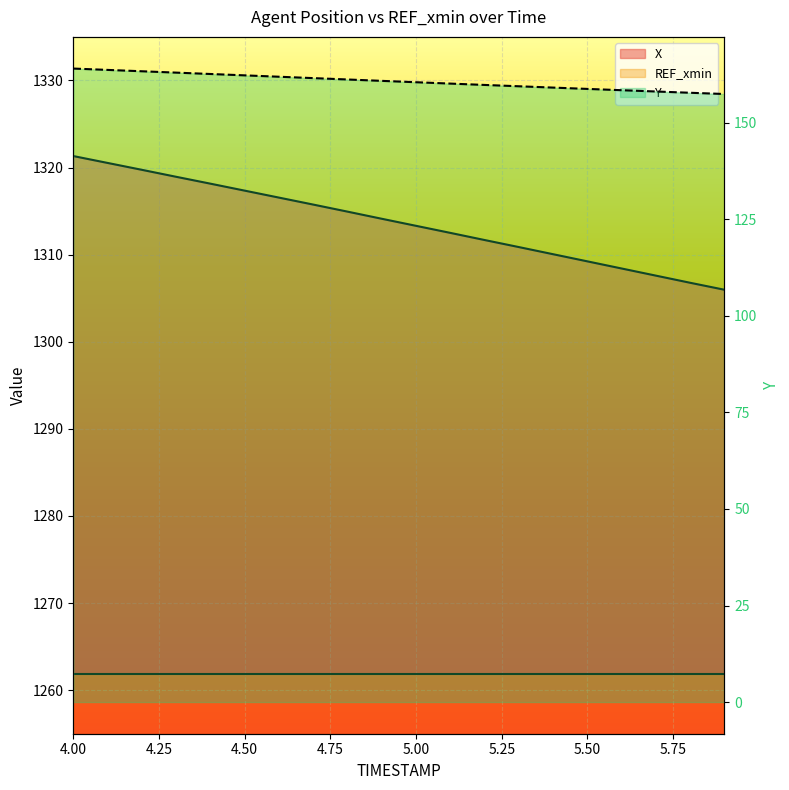

True or false: Y and X intersect in this chart.

False